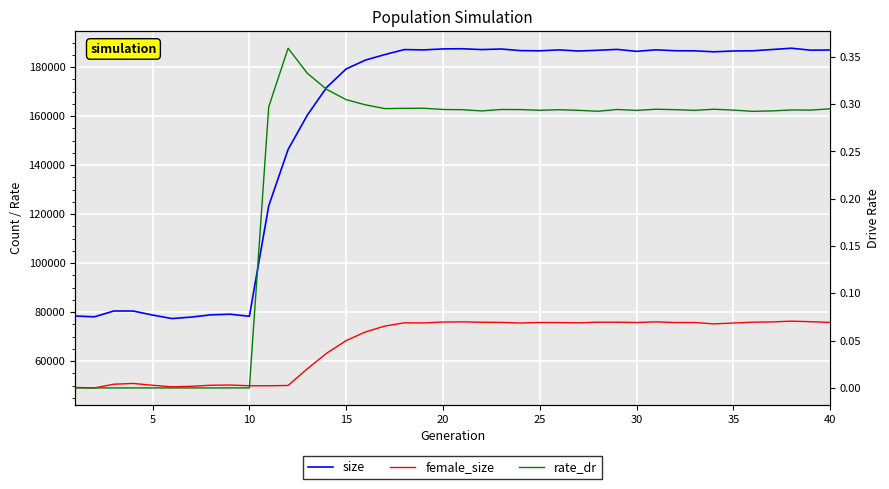

What value does the female_size series have at 10?

49973.0